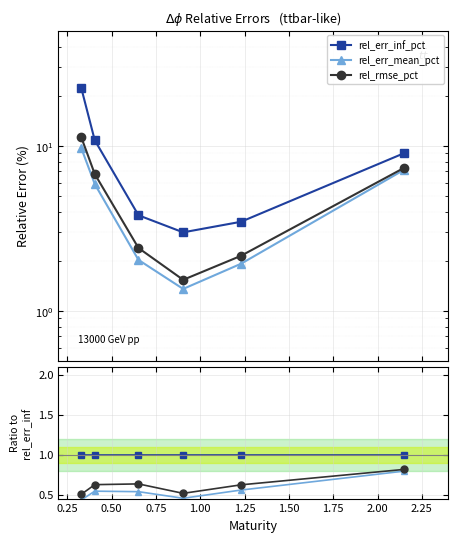

Reading left to right, transcribe all the data shown in this chart.

rel_err_inf_pct: 1.0	1.0	1.0	1.0	1.0	1.0
rel_err_mean_pct: 0.4	0.5	0.5	0.5	0.6	0.8
rel_rmse_pct: 0.5	0.6	0.6	0.5	0.6	0.8